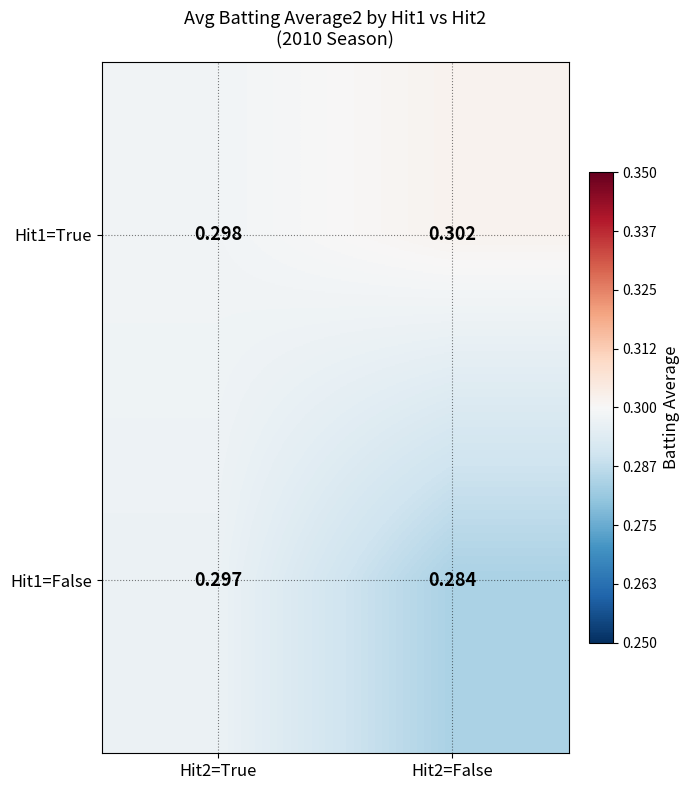

Is the value of Hit1=False at Hit2=False greater than the value of Hit1=True at Hit2=True?

No